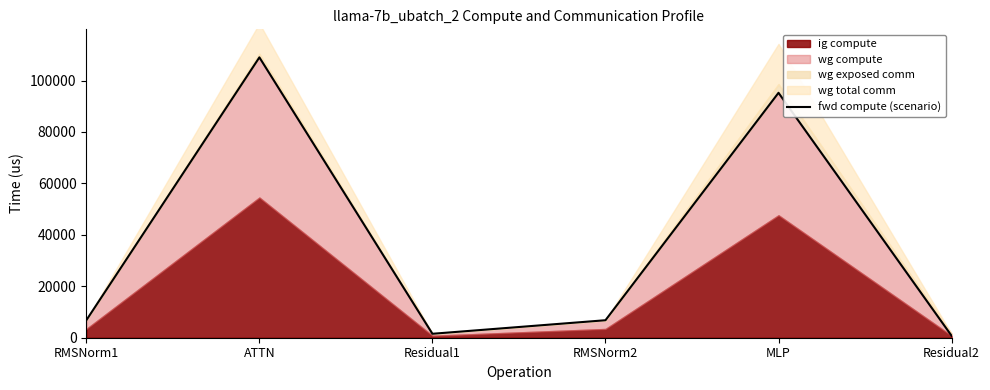

At which category does the data reach its first local valley?

Residual1